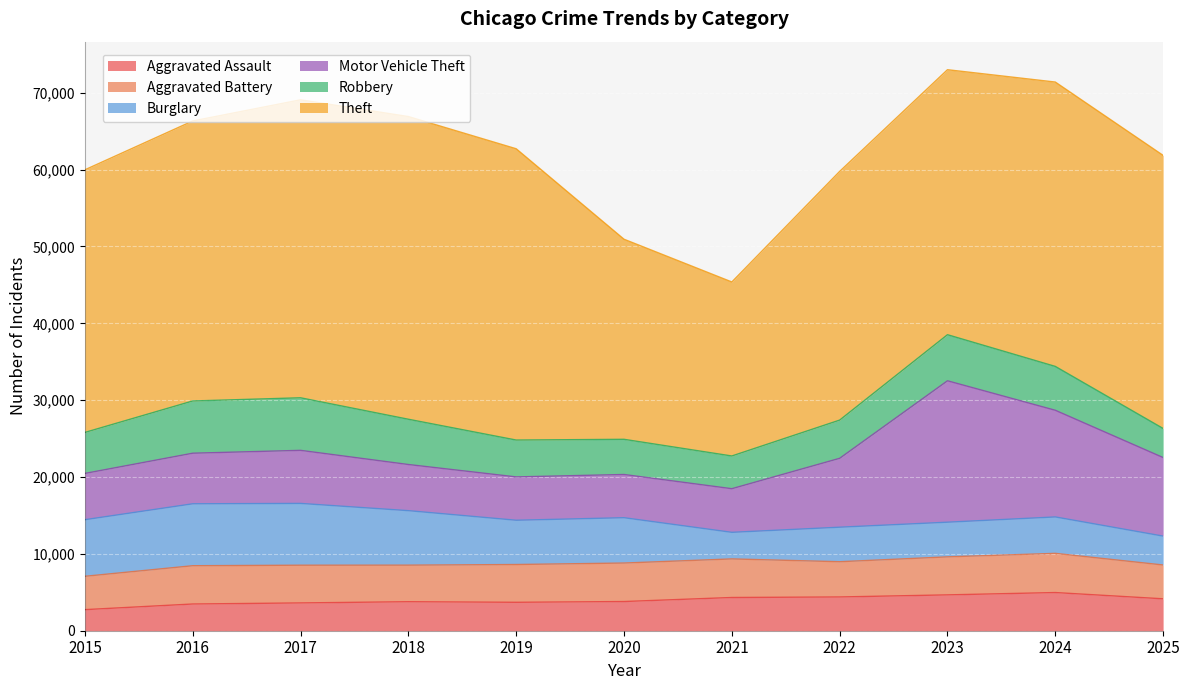

In Aggravated Assault, how many points are lower than both neighbors (excluding endpoints)?

1